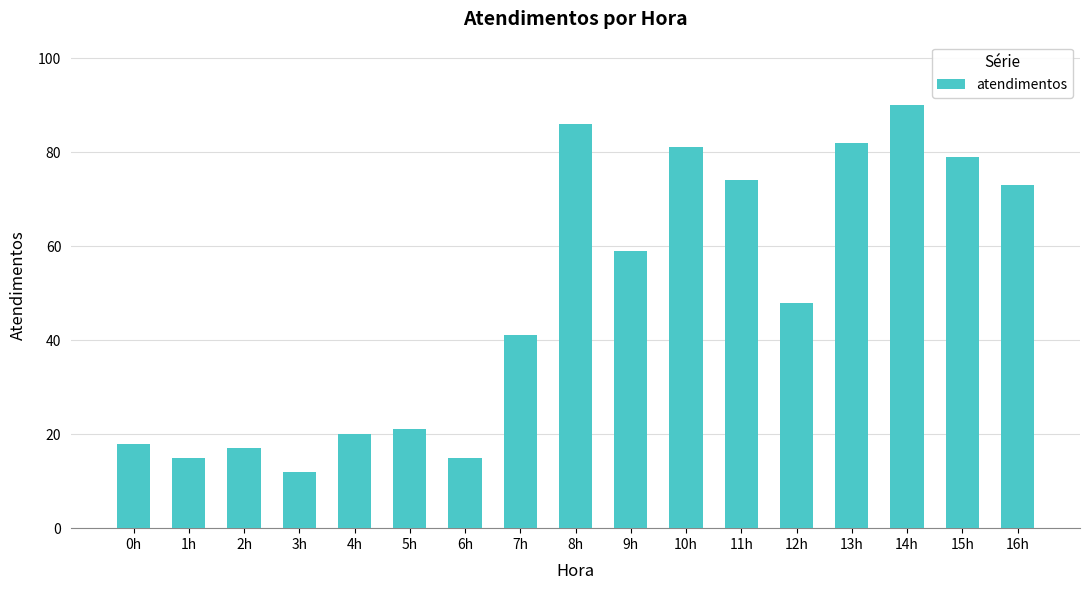

Reading right to left, transcribe all the data shown in this chart.

16h=73	15h=79	14h=90	13h=82	12h=48	11h=74	10h=81	9h=59	8h=86	7h=41	6h=15	5h=21	4h=20	3h=12	2h=17	1h=15	0h=18